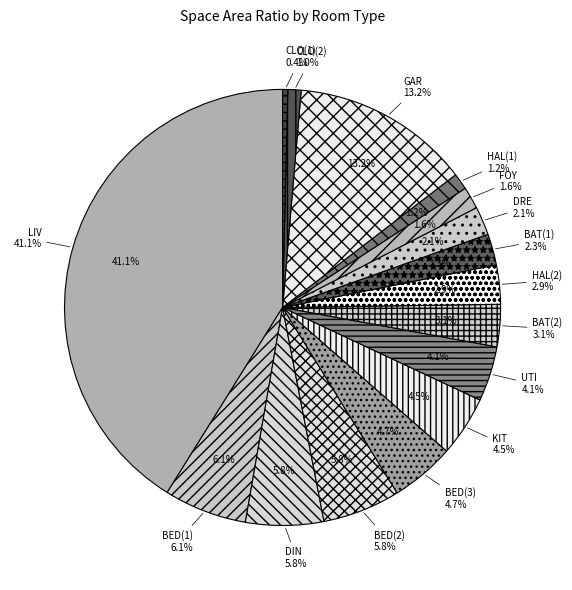

To the nearest percent, what is the difference between the largest and smallest slice percentages?

41%